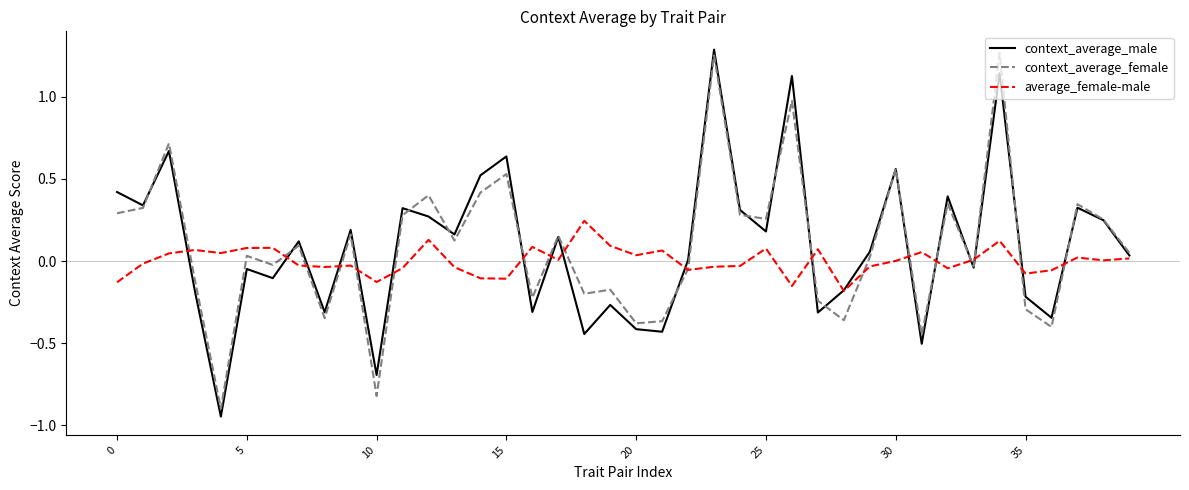

At how many categories does at least one series exceed 1?

3